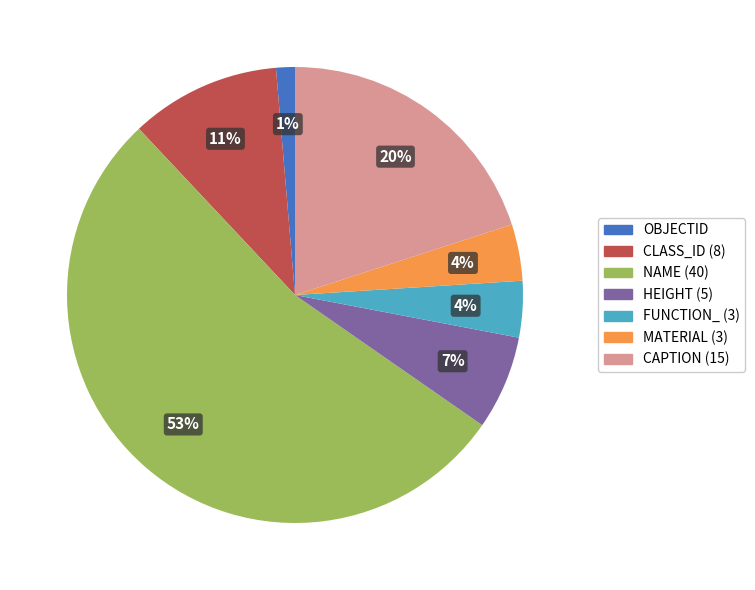

True or false: HEIGHT (5) accounts for 7% of the total.

True